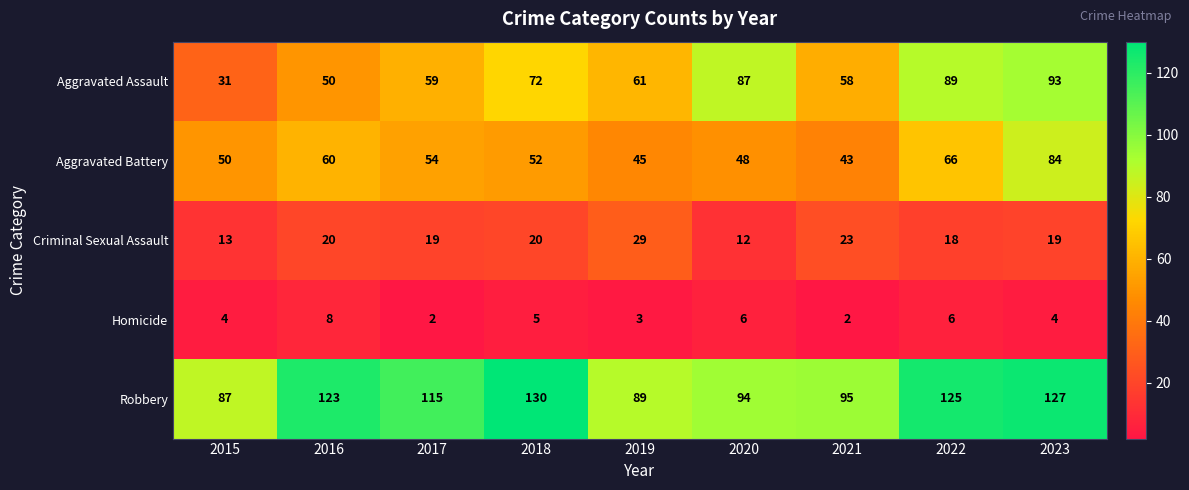

Is it true that Criminal Sexual Assault equals 27 at 2023?

False